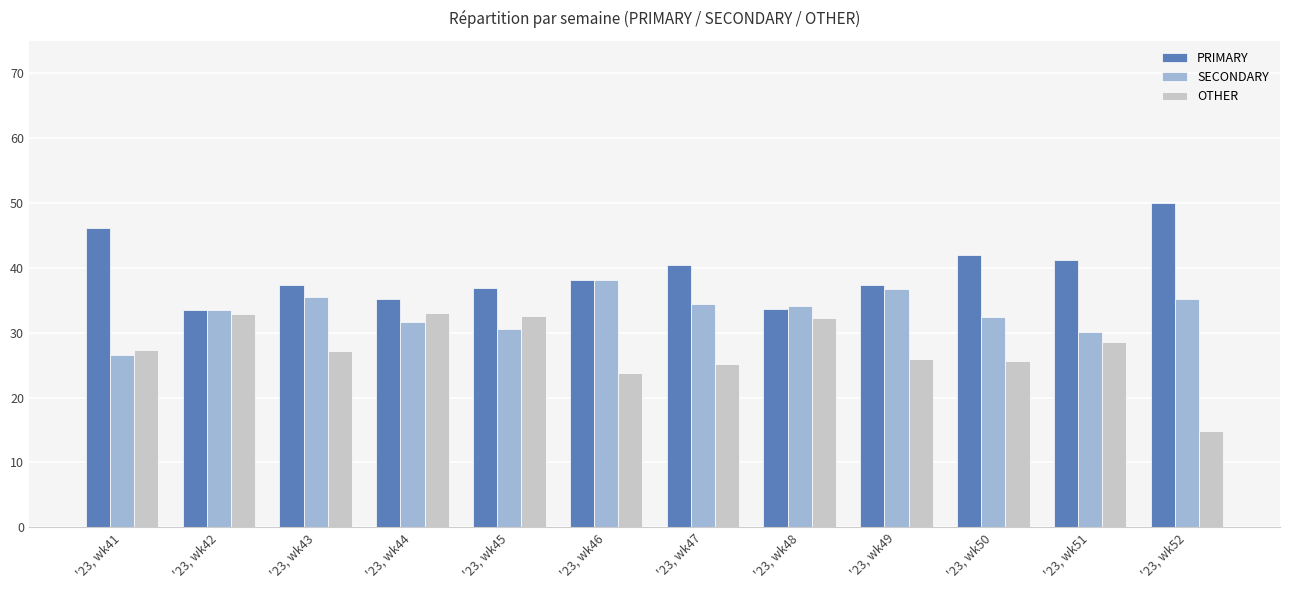

How many distinct data groups are displayed?

3